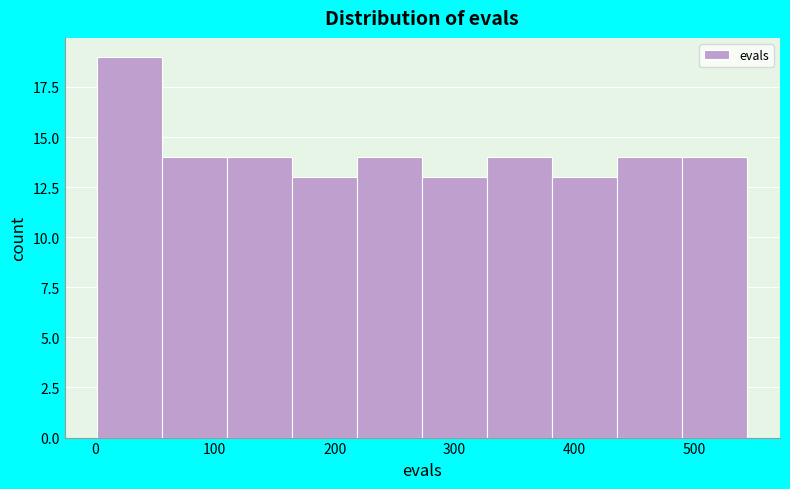

Over which range of the x-axis is the bar tallest?

0 to 60